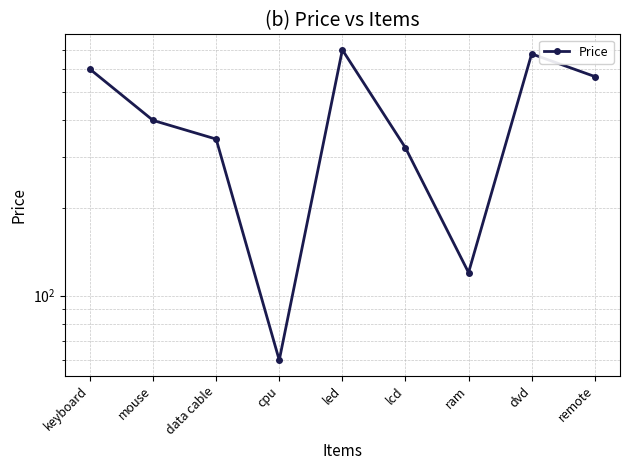

How many points are lower than both their immediate neighbors (excluding endpoints)?

2